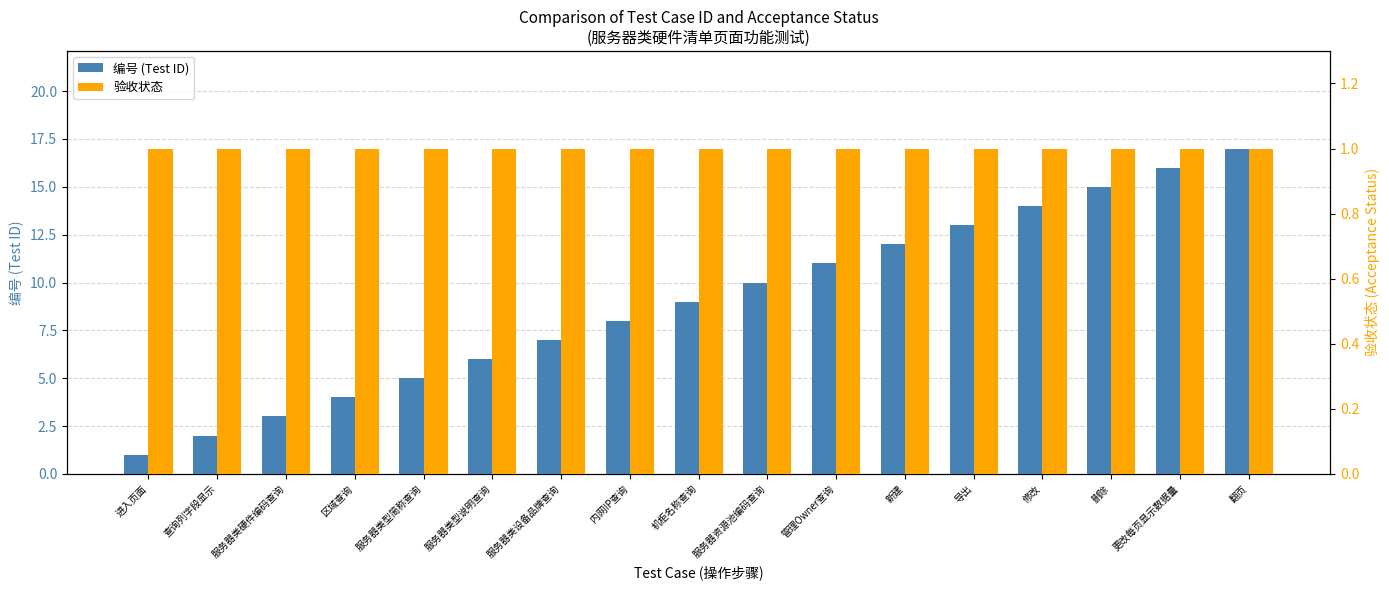

How many groups of bars are there?

17